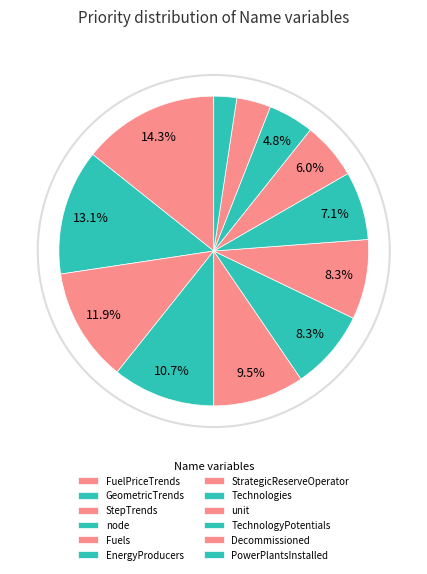

Does PowerPlantsInstalled account for over 50% of the chart?

No